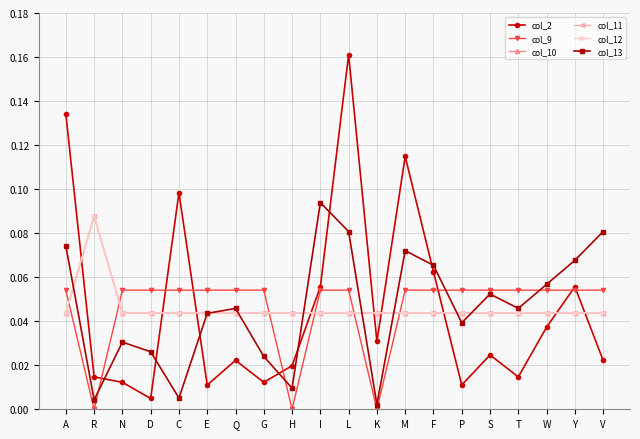

Which series changed the most between N and E?

col_13